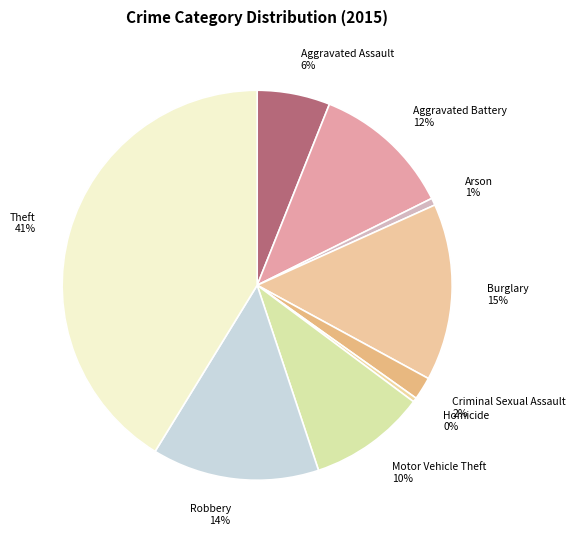

To the nearest percent, what is the difference between the Aggravated Assault and Theft slice percentages?

35%